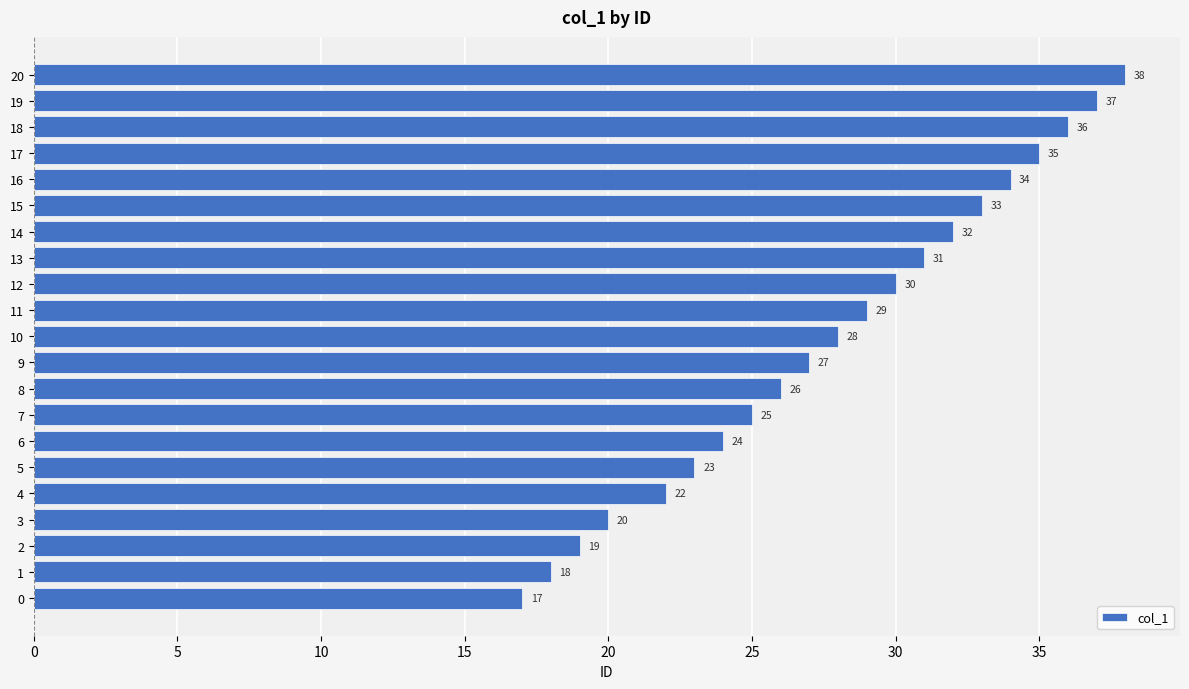

Is it true that the value at 14 is 32?

True